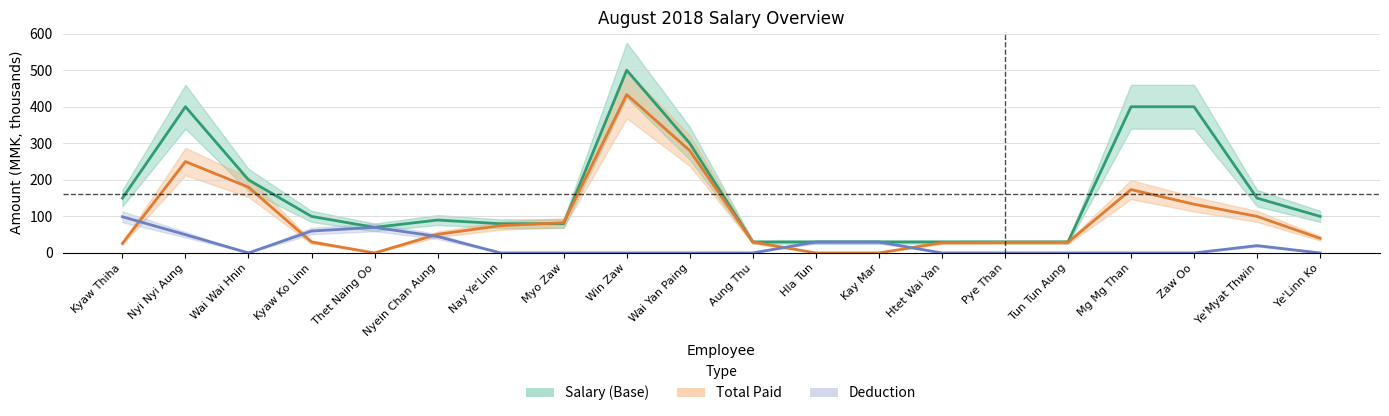

The Deduction series shows 0.0 at Wai Wai Hnin. True or false?

True